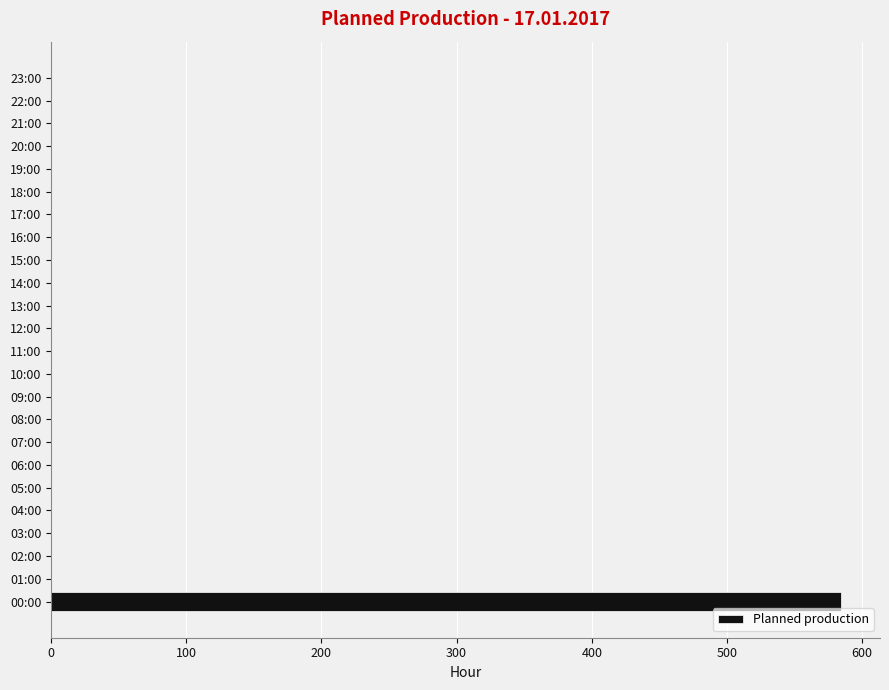

What is the sum of all values?

584